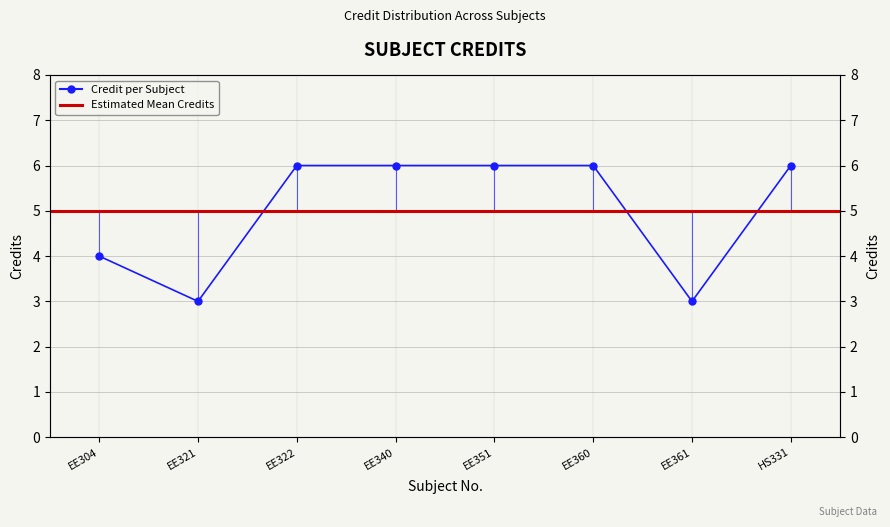

Between EE360 and EE322, which is larger?

EE360